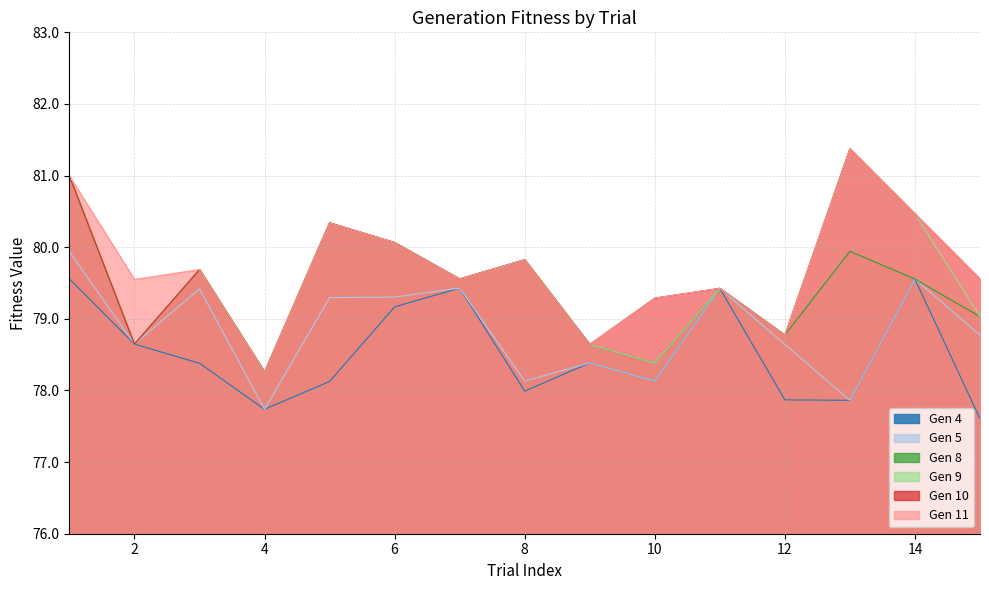

List the labels in order of Gen 5 value, largest first.

1, 14, 7, 11, 3, 6, 5, 15, 2, 12, 9, 8, 10, 13, 4